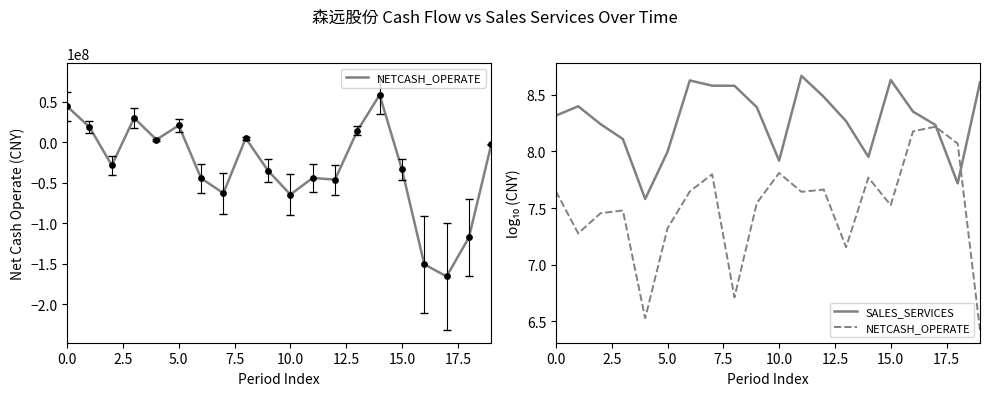

Which series contains the highest Y value?

SALES_SERVICES